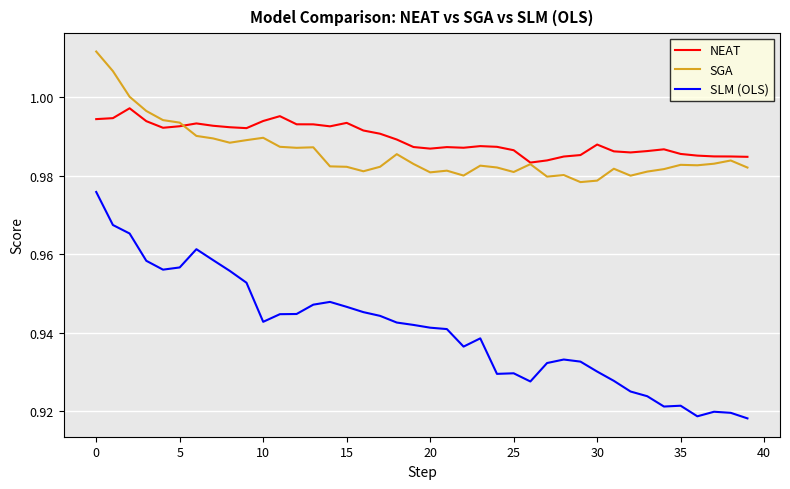

Which series has the widest spread of values?

SLM (OLS)